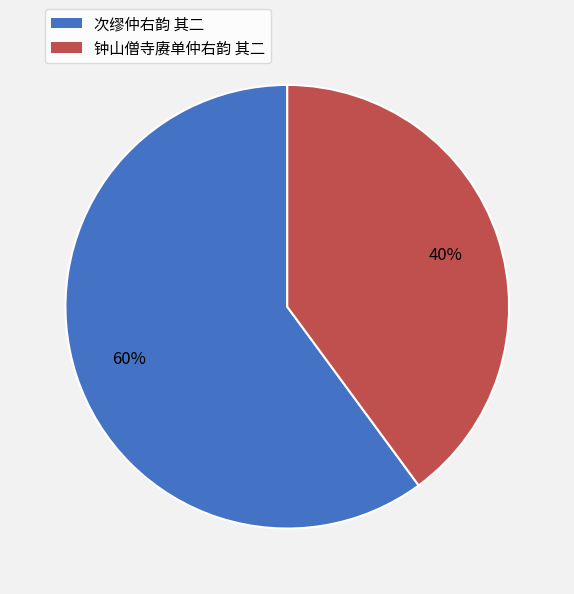

Do 钟山僧寺赓单仲右韵 其二 and 次缪仲右韵 其二 together represent more than half of the pie?

Yes